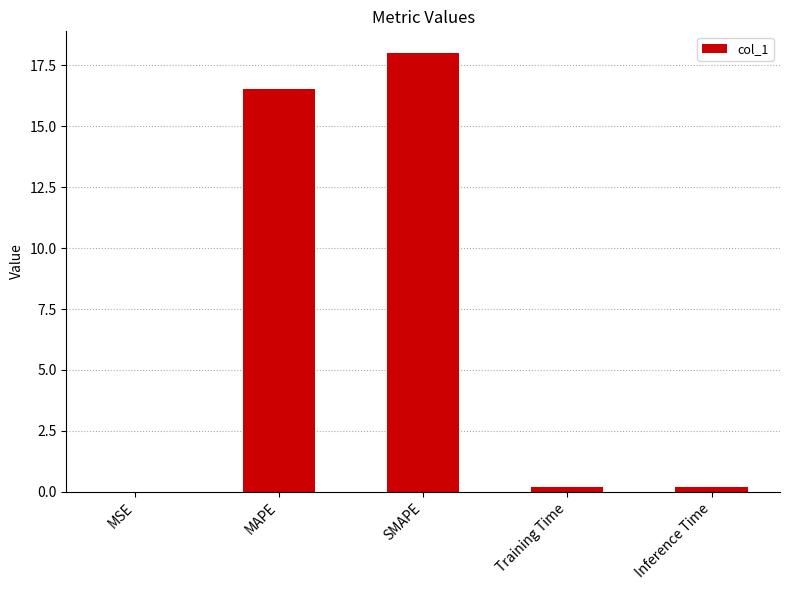

Is it true that the value at MAPE is 26.2?

False